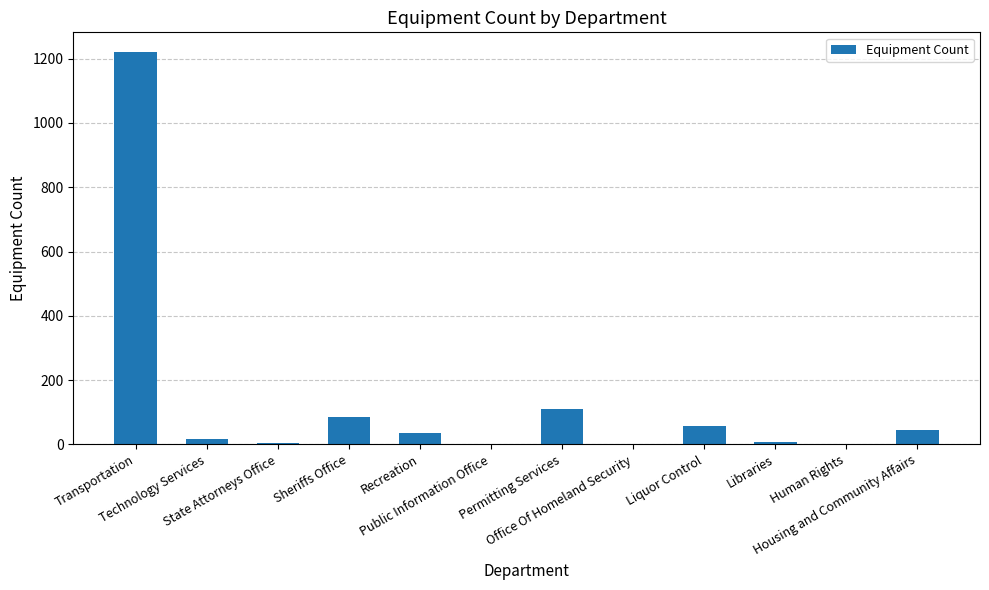

What is the maximum value shown in the chart?

1221